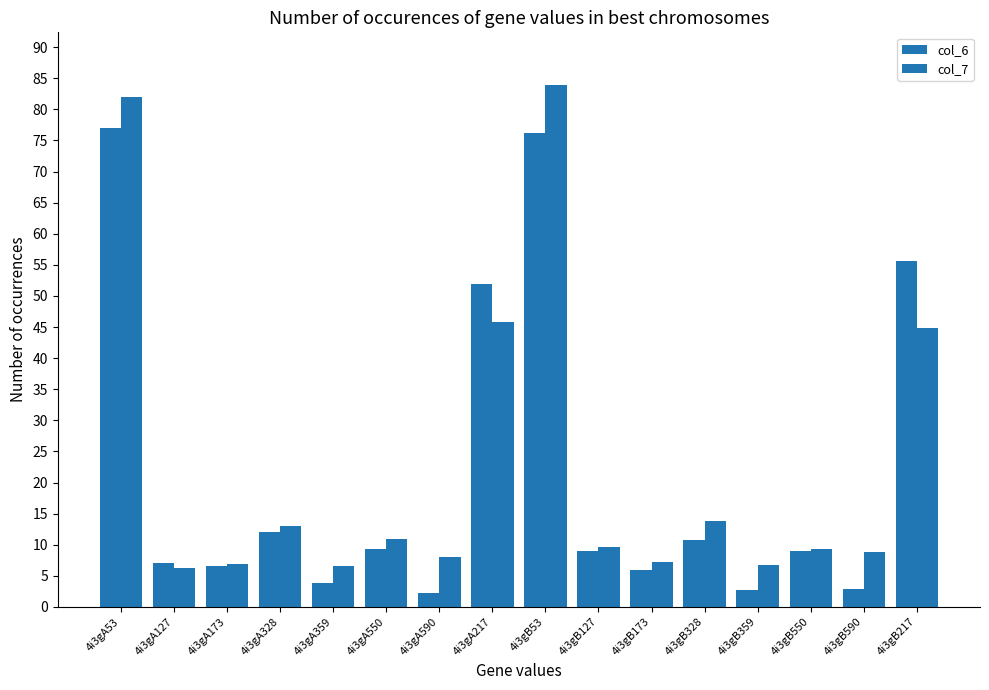

At 4i3gA217, list the series in order from smallest to largest.

col_7, col_6